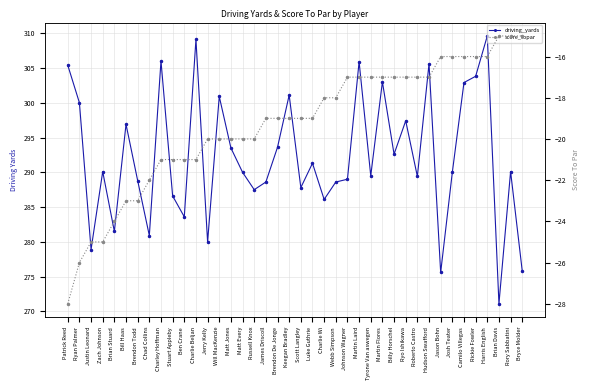

True or false: score_topar has a value of -15.0 at Brian Davis.

True